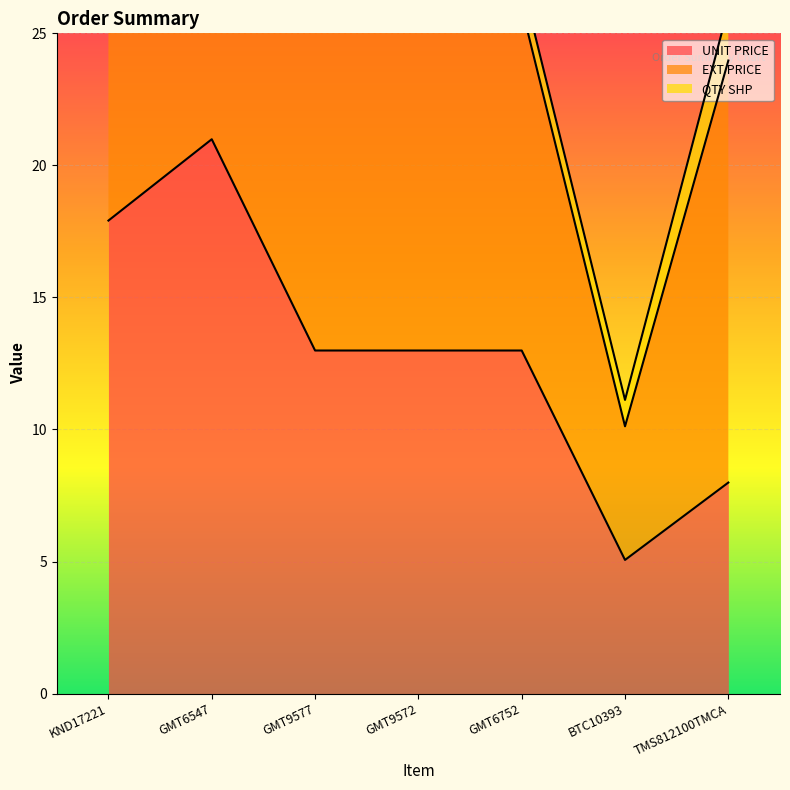

How many lines are shown in the chart?

3